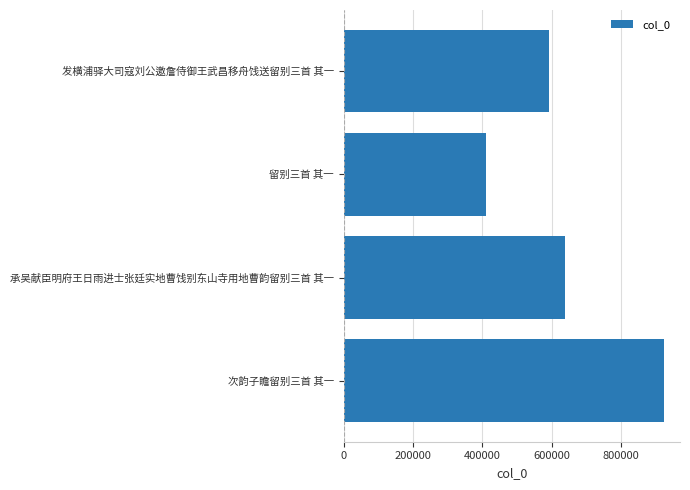

Which label corresponds to the largest value in the chart?

次韵子瞻留别三首 其一